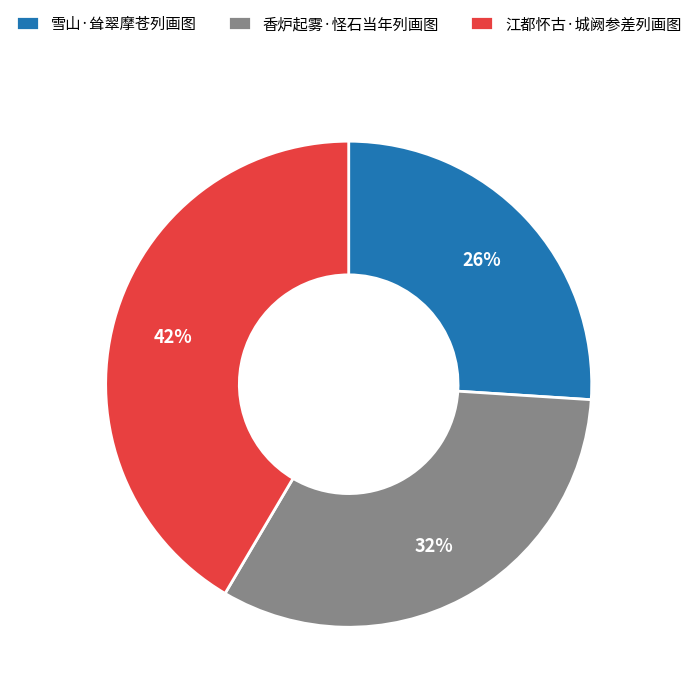

True or false: 江都怀古·城阙参差列画图 accounts for 42% of the total.

True